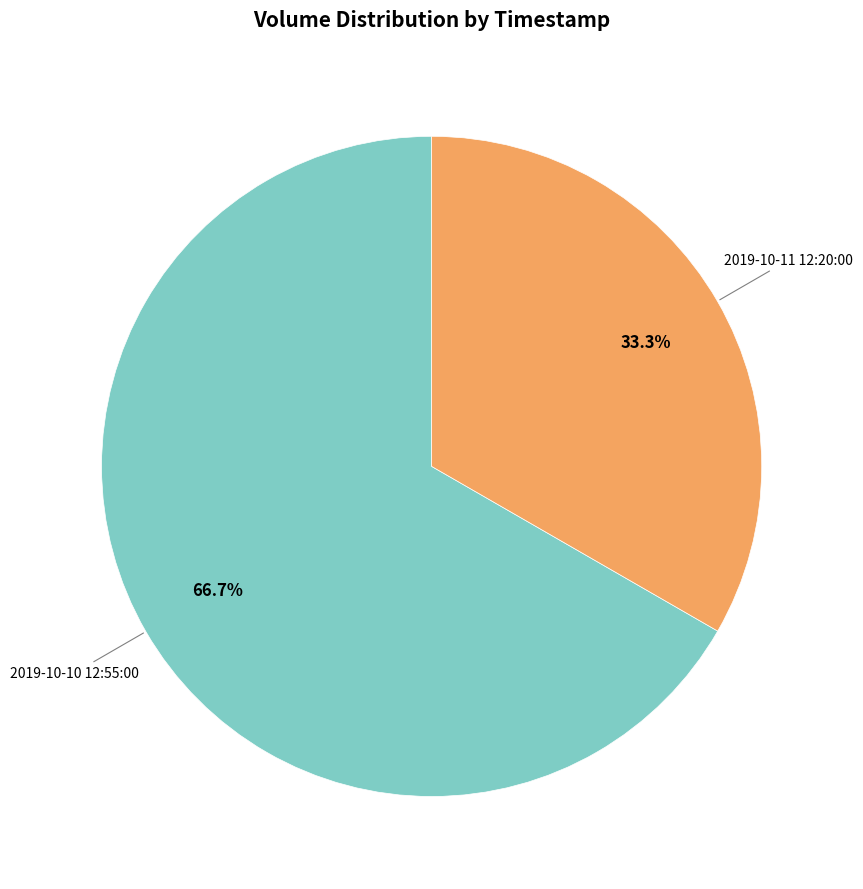

Is there any slice that represents more than half of the pie?

Yes